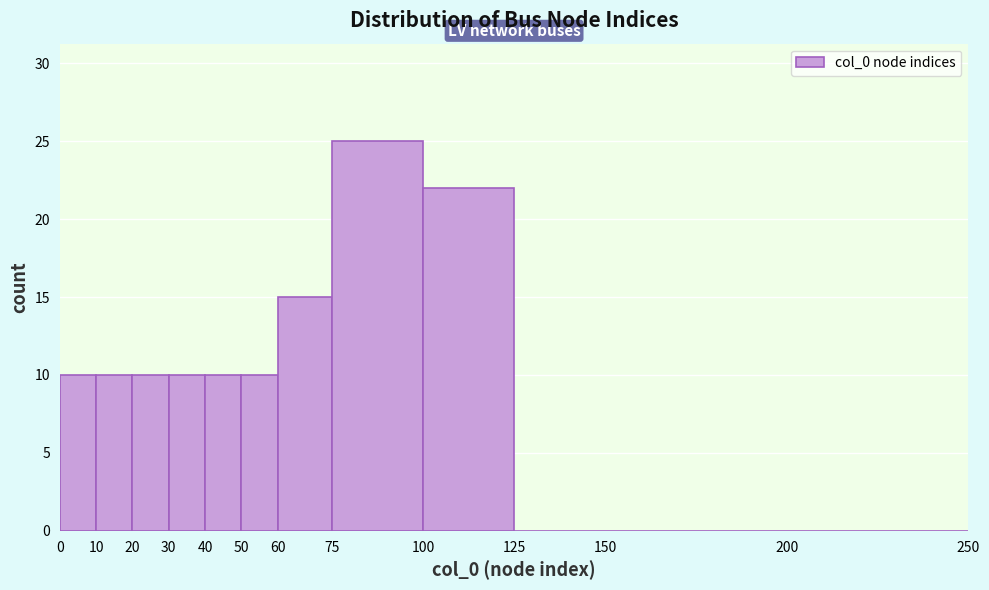

Over which range of the x-axis is the bar tallest?

75 to 100